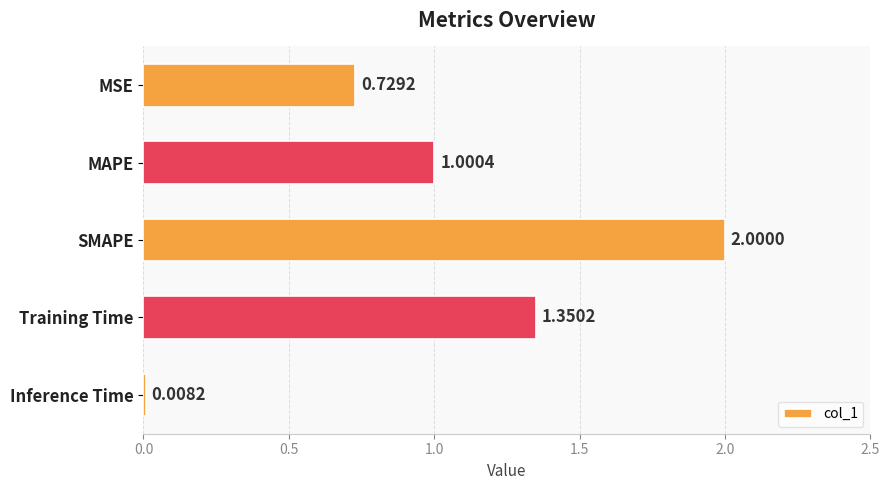

List the labels in order of value, smallest first.

Inference Time, MSE, MAPE, Training Time, SMAPE